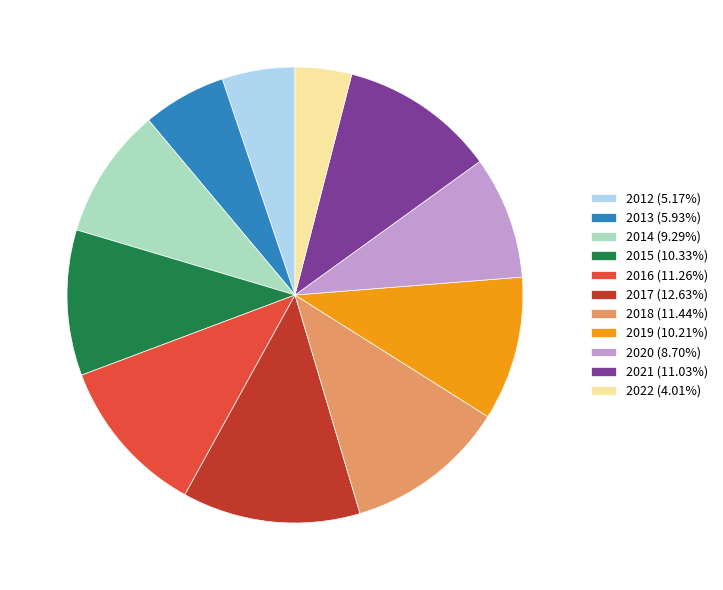

What is the largest slice in the pie chart?

2017